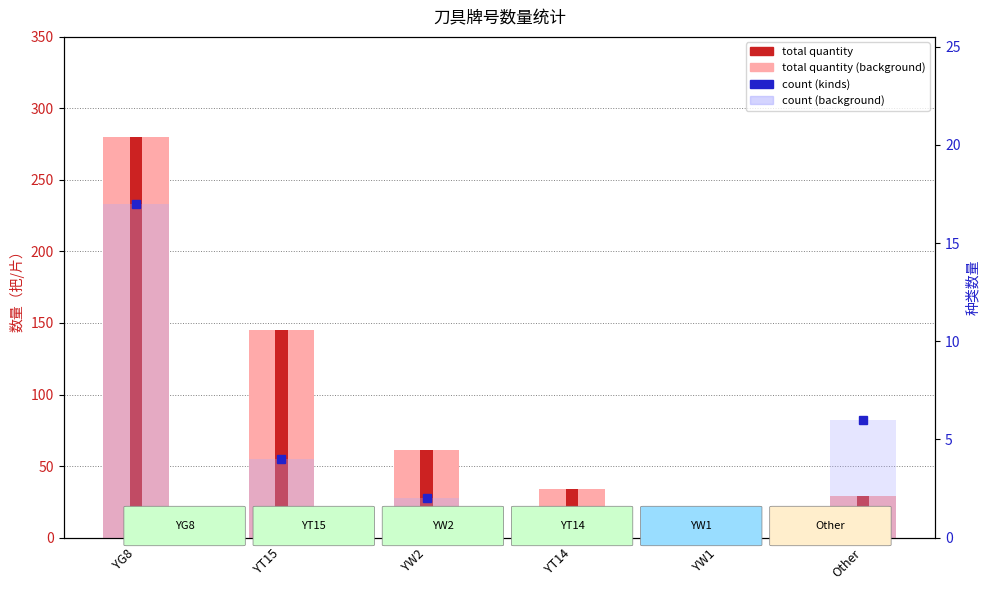

Is it true that count (light) equals 6 at YG8?

False